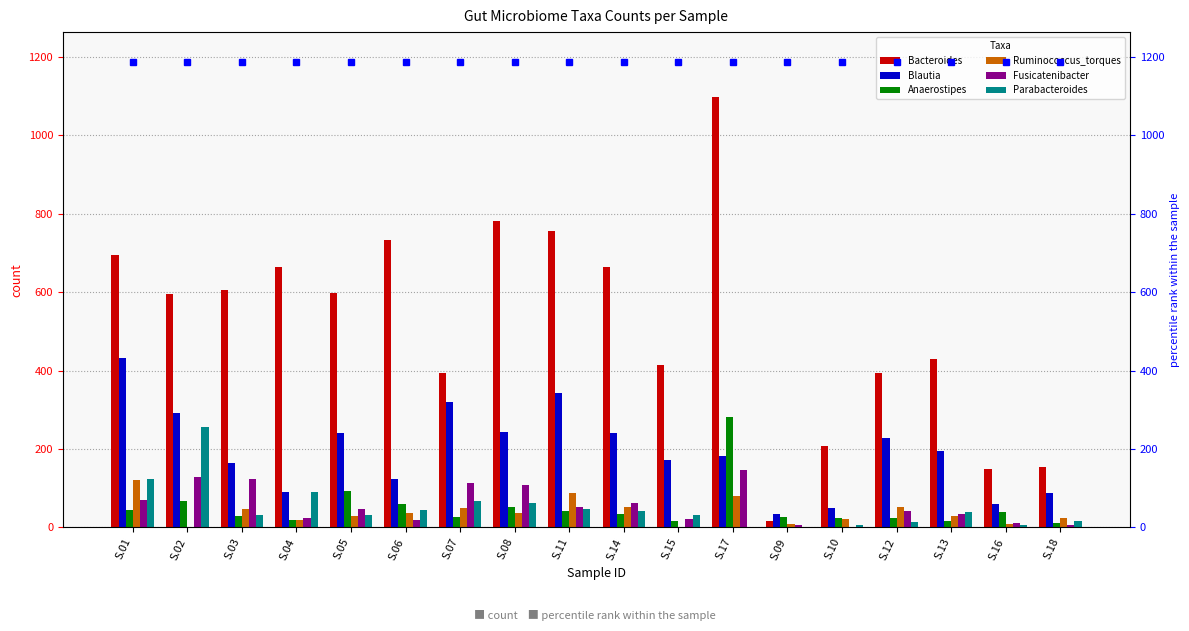

Rank the series at S.11 from highest to lowest value.

Bacteroides, Blautia, Ruminococcus_torques, Fusicatenibacter, Parabacteroides, Anaerostipes